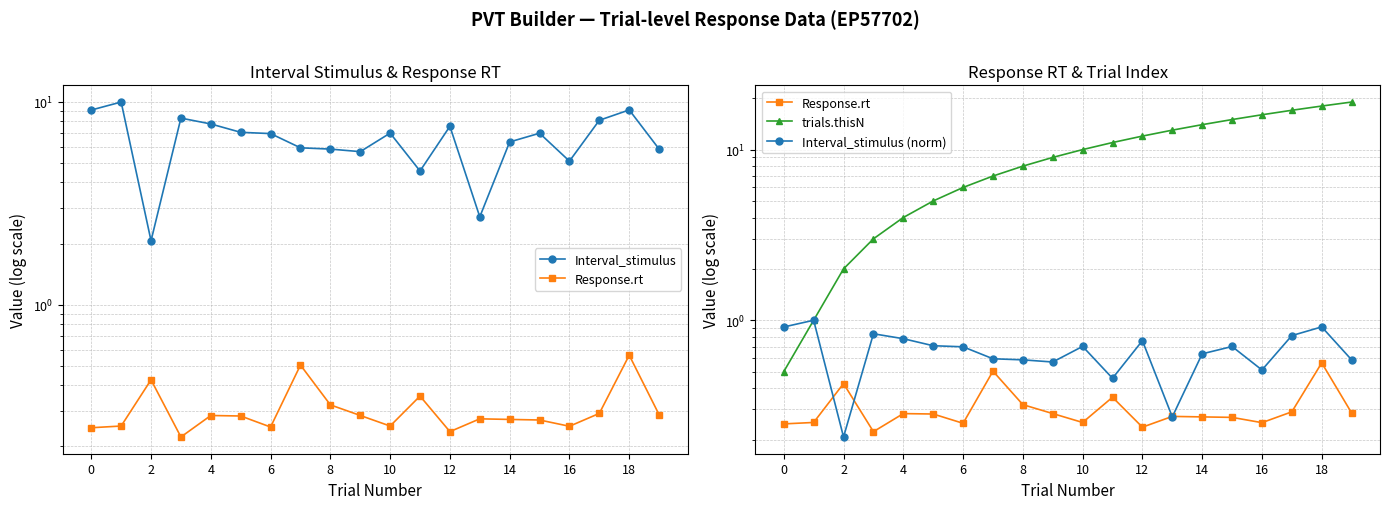

True or false: Interval_stimulus has more than 2 interior local peaks.

True